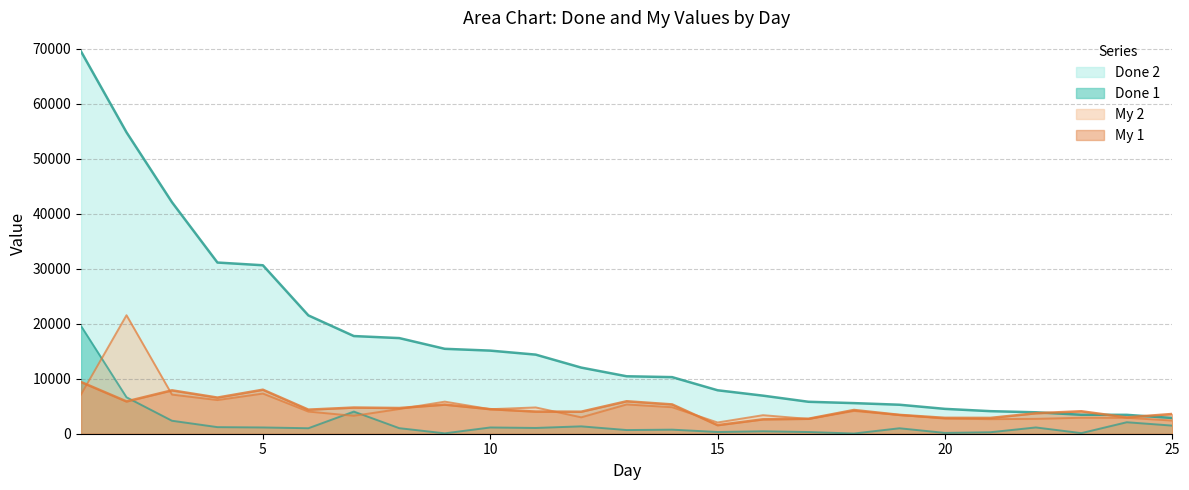

Is it true that Done 1 equals 446 at 16?

True